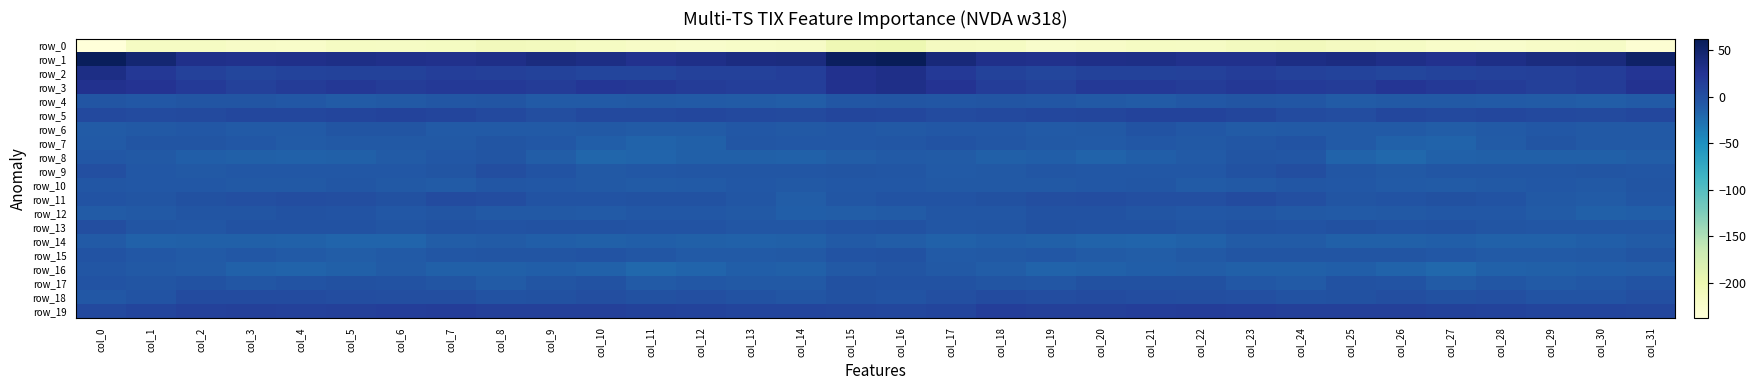

How many data points in row_8 are above -13?

14